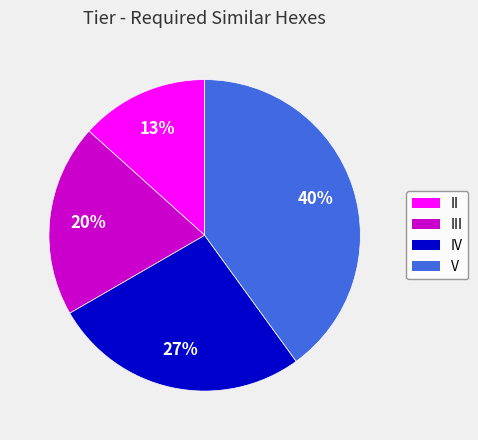

What is the largest slice in the pie chart?

V